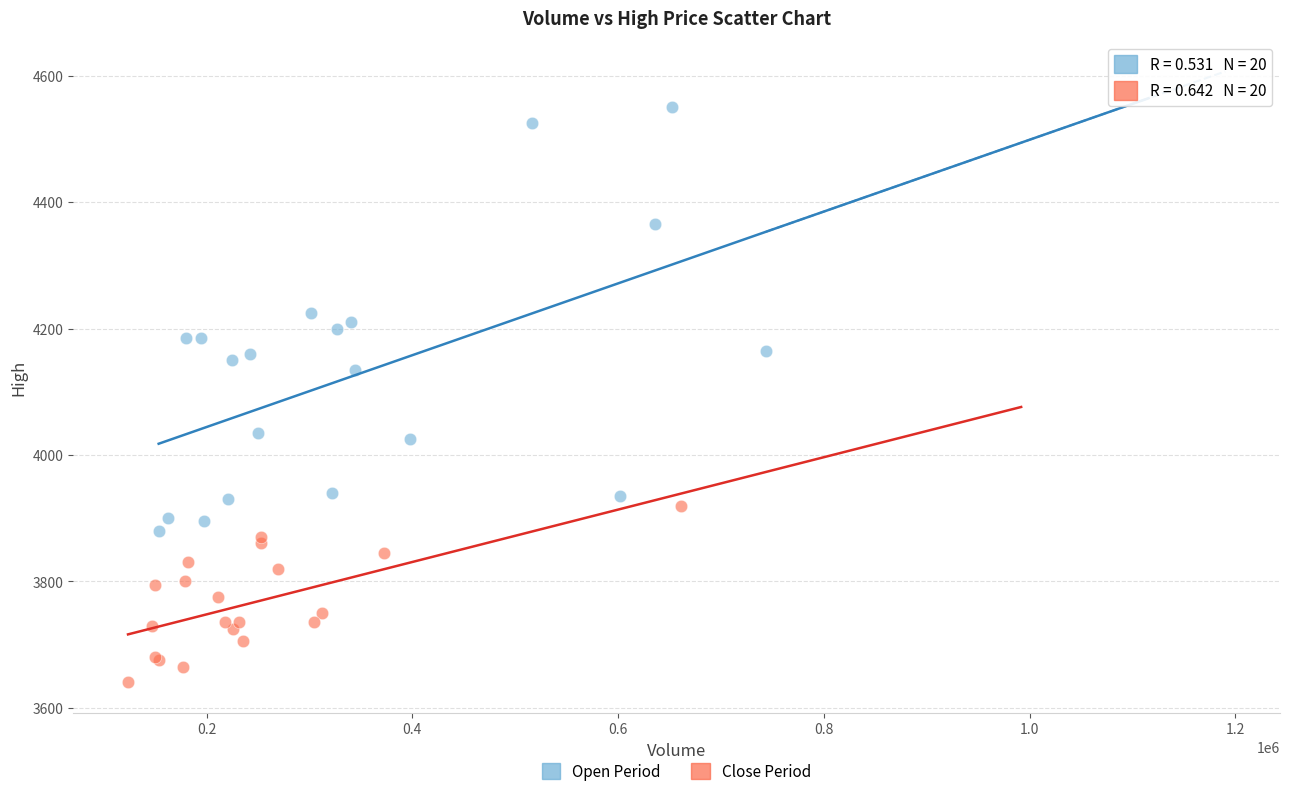

Which series contains the lowest Y value?

Close Period